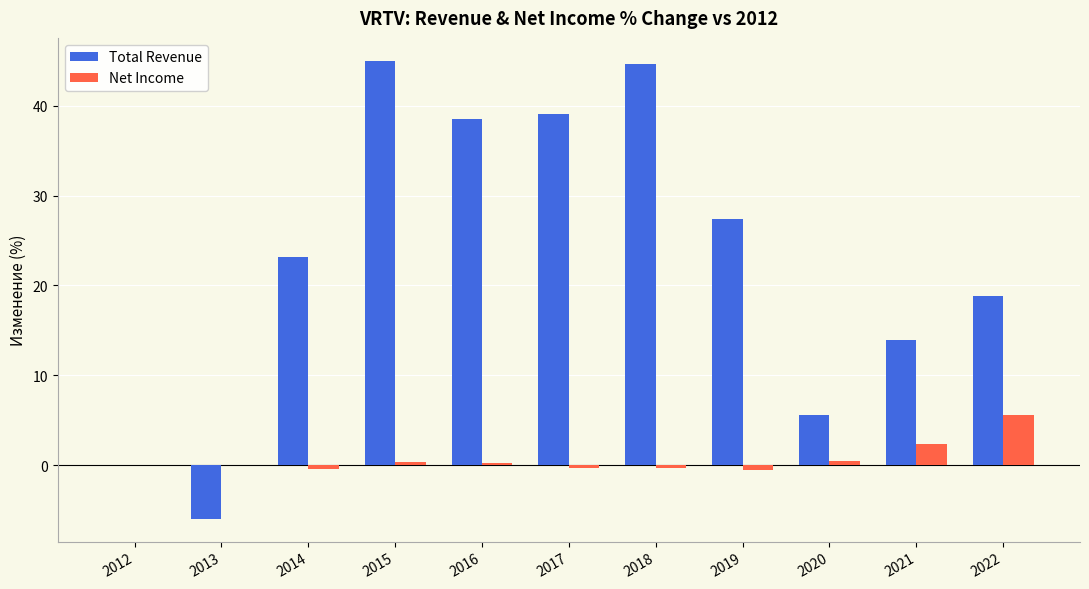

Which series changed the most between 2015 and 2020?

Total Revenue